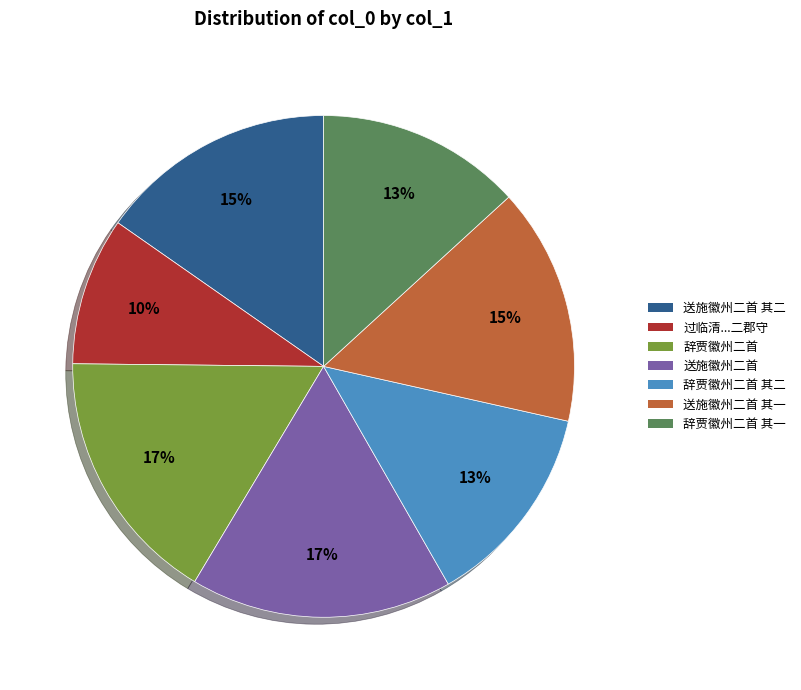

To the nearest percent, what is the average slice percentage?

14%